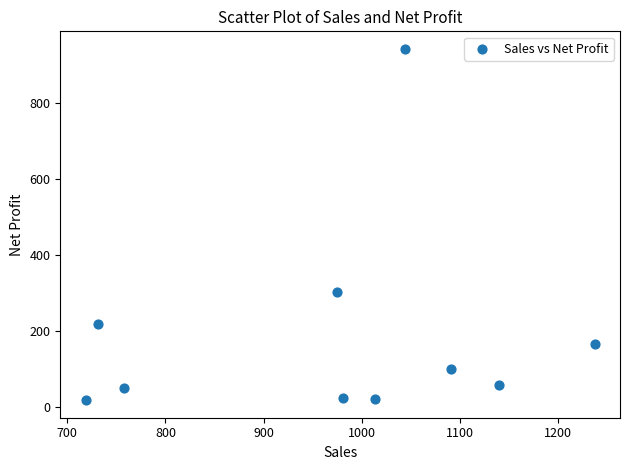

What is the range of Y values (max minus min)?

924.8